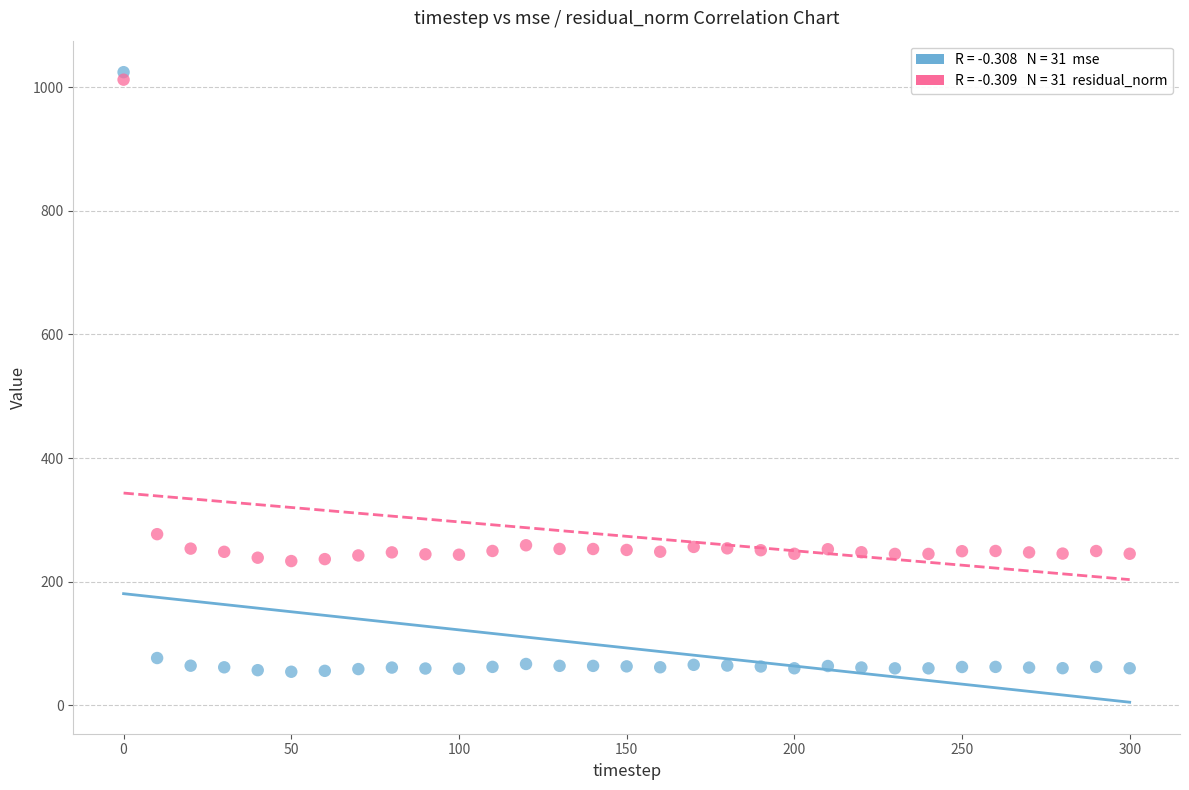

Across all series, what Y value is closest to 539?

277.0